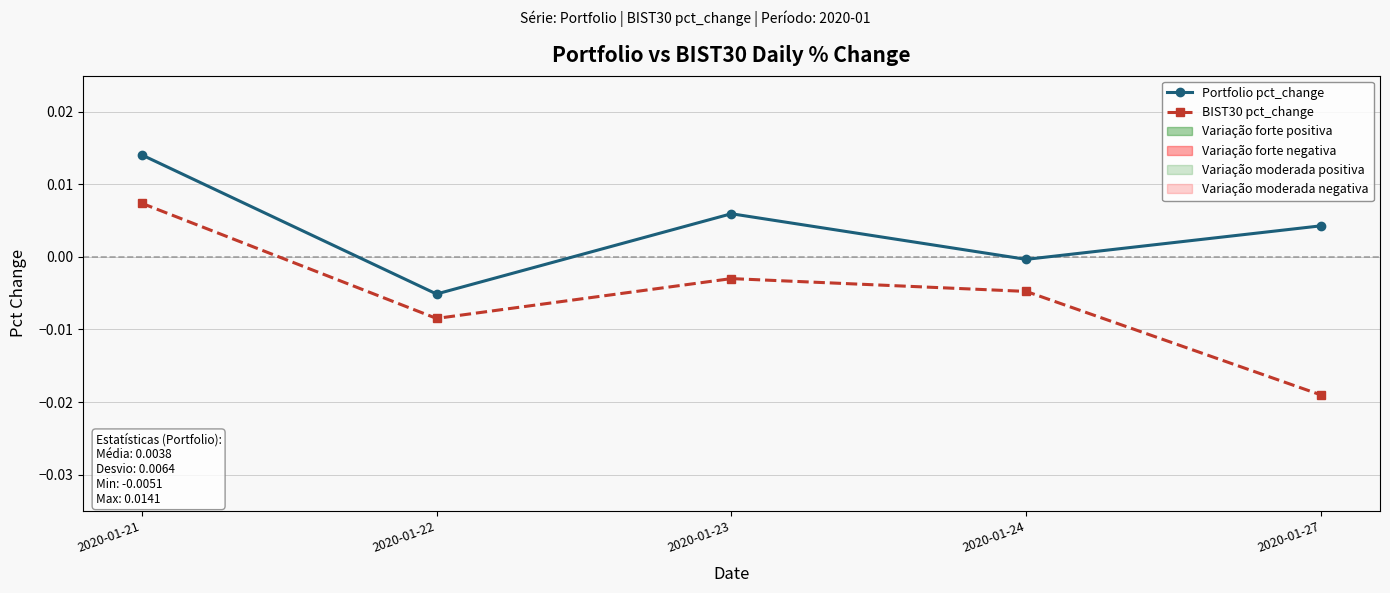

At which label does Portfolio pct_change reach its minimum?

2020-01-22